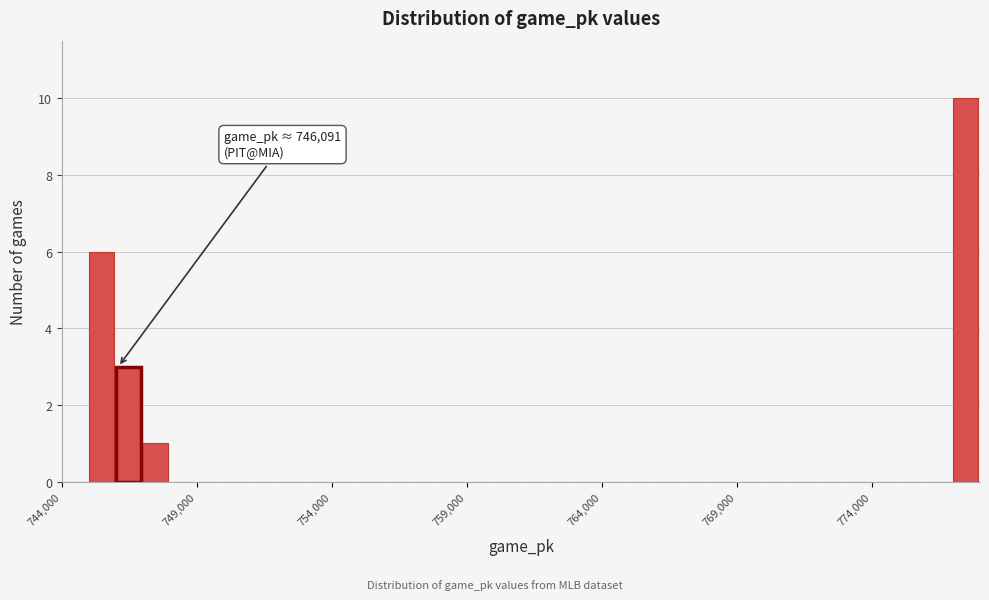

Around what value on the x-axis is the tallest bar? Give the approximate position of its centre, as read against the axis.

777500